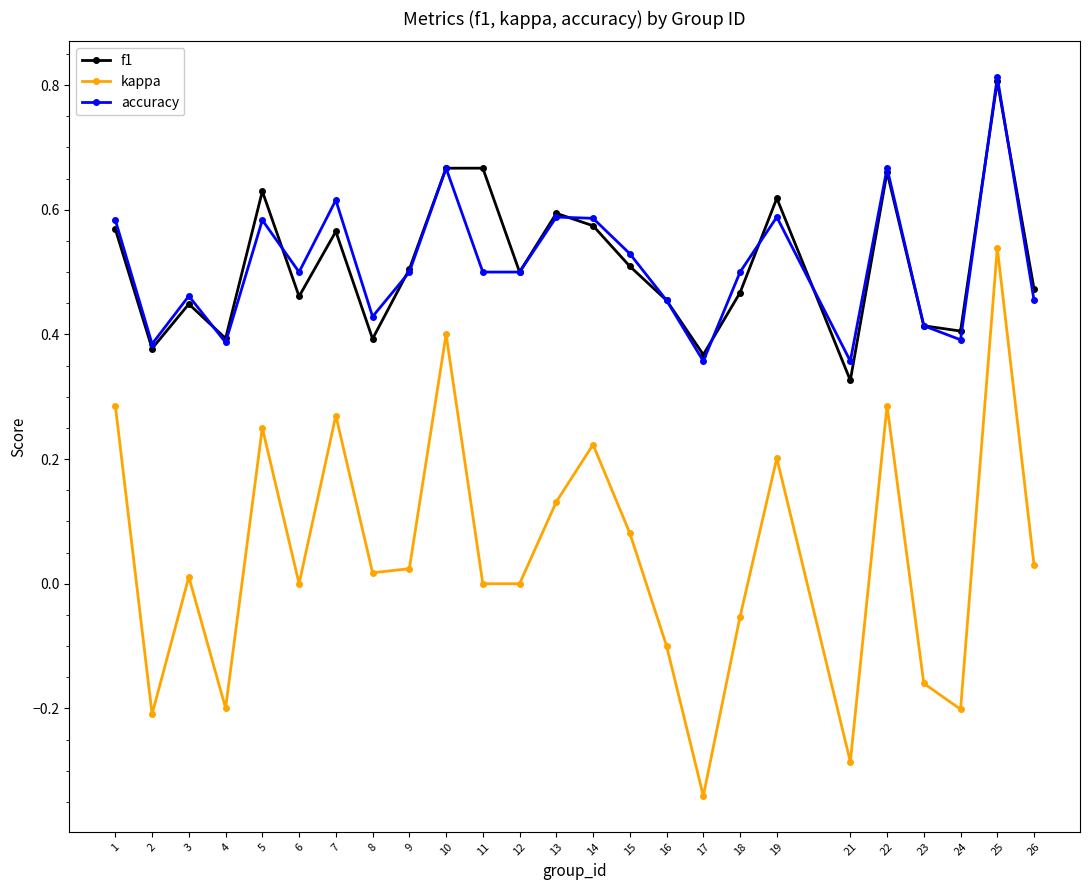

What is the maximum value shown in the chart?

0.8